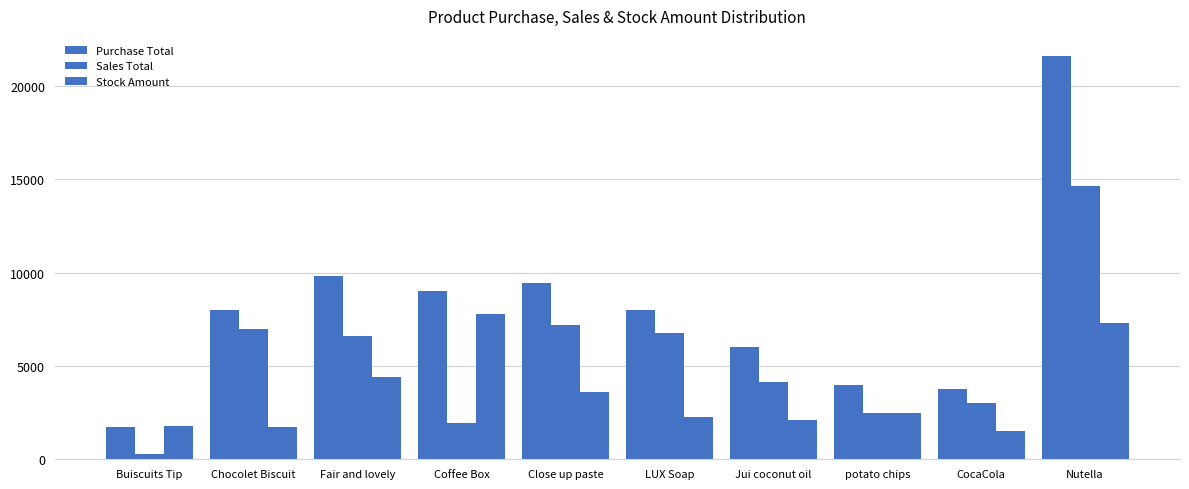

Between Jui coconut oil and Nutella, which series saw the biggest shift?

Purchase Total